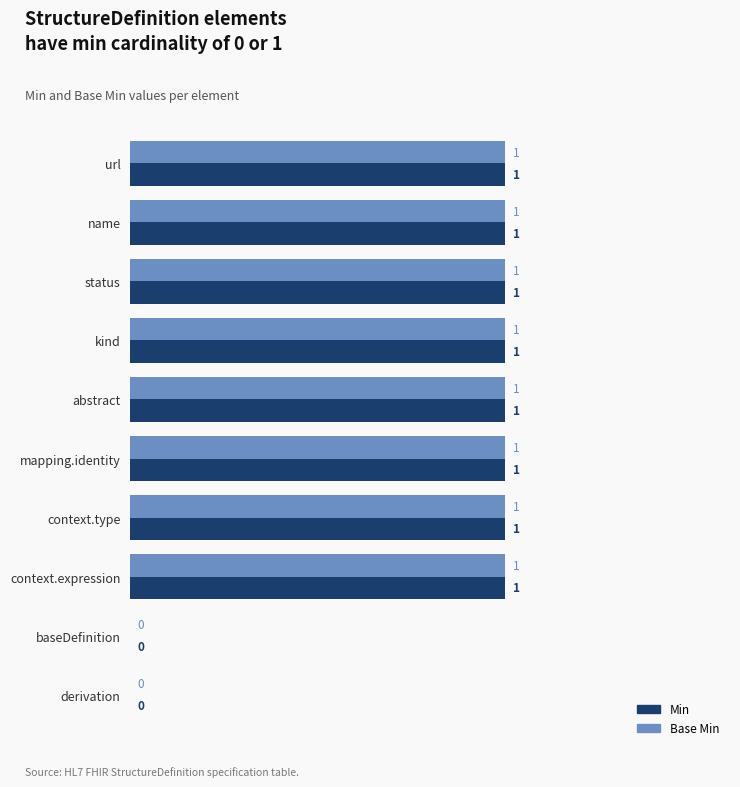

The Min series shows 2 at mapping.identity. True or false?

False